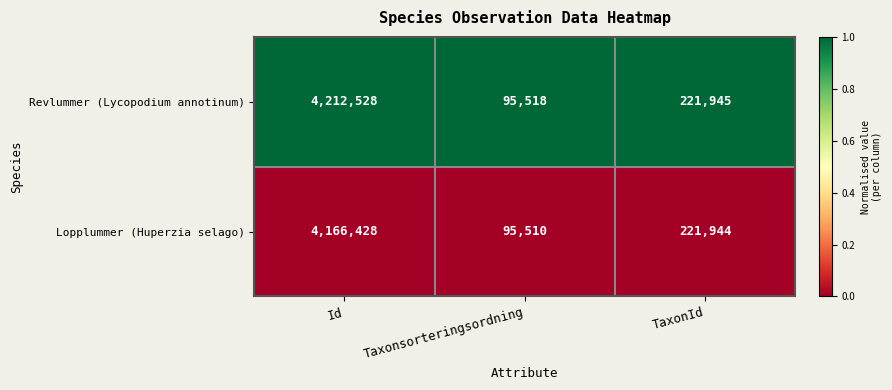

The value of Revlummer (Lycopodium annotinum) at TaxonId is 136316. True or false?

False